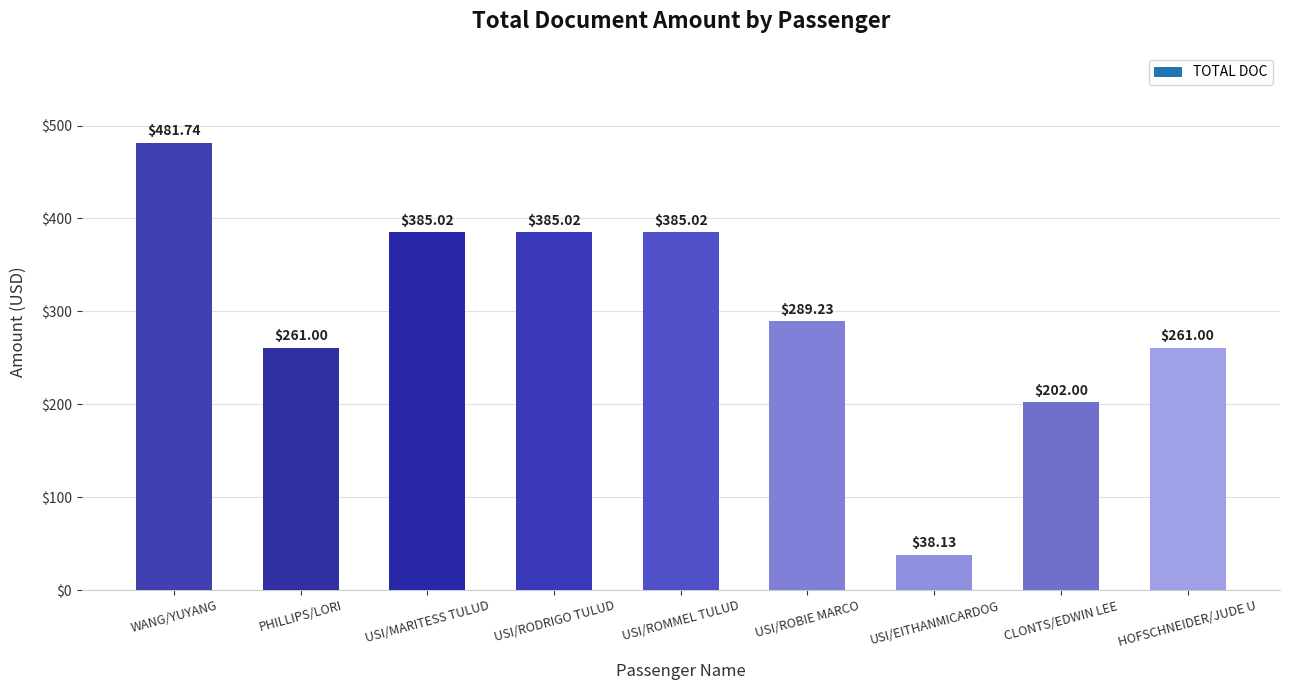

Reading left to right, list all the values displayed in this chart.

481.7	261.0	385.0	385.0	385.0	289.2	38.1	202.0	261.0